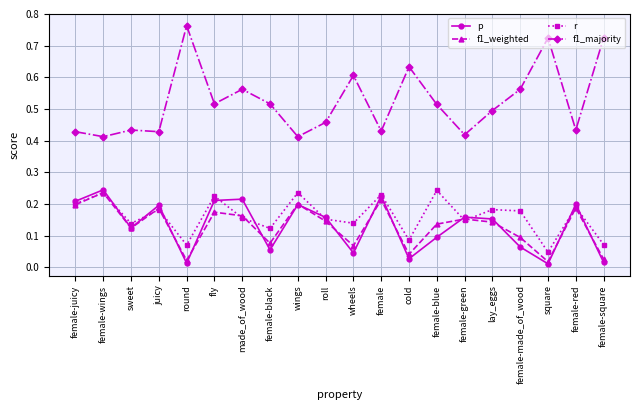

True or false: f1_weighted has a value of 0.2 at juicy.

True